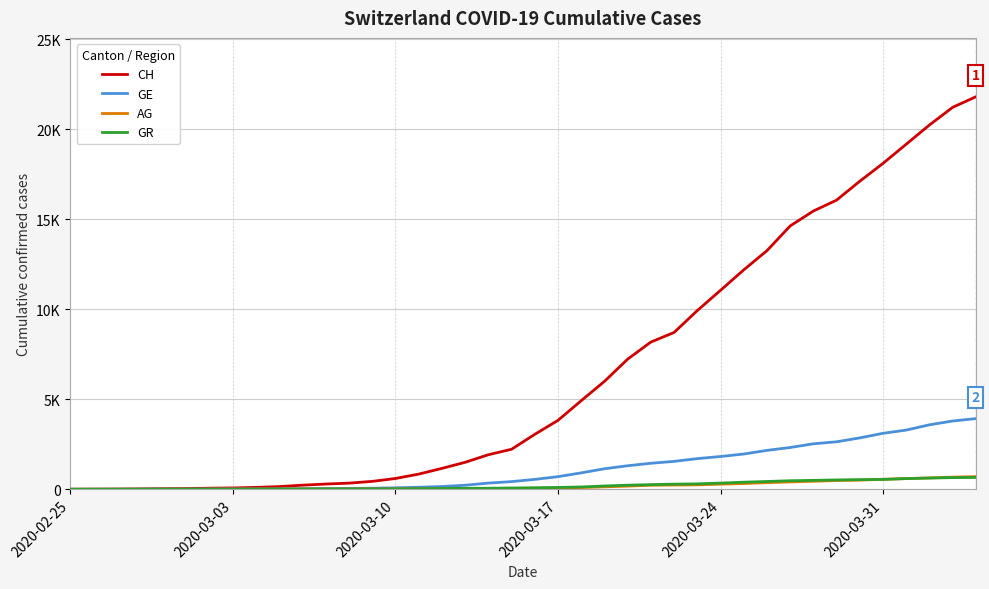

What is the average value of the CH series?

6556